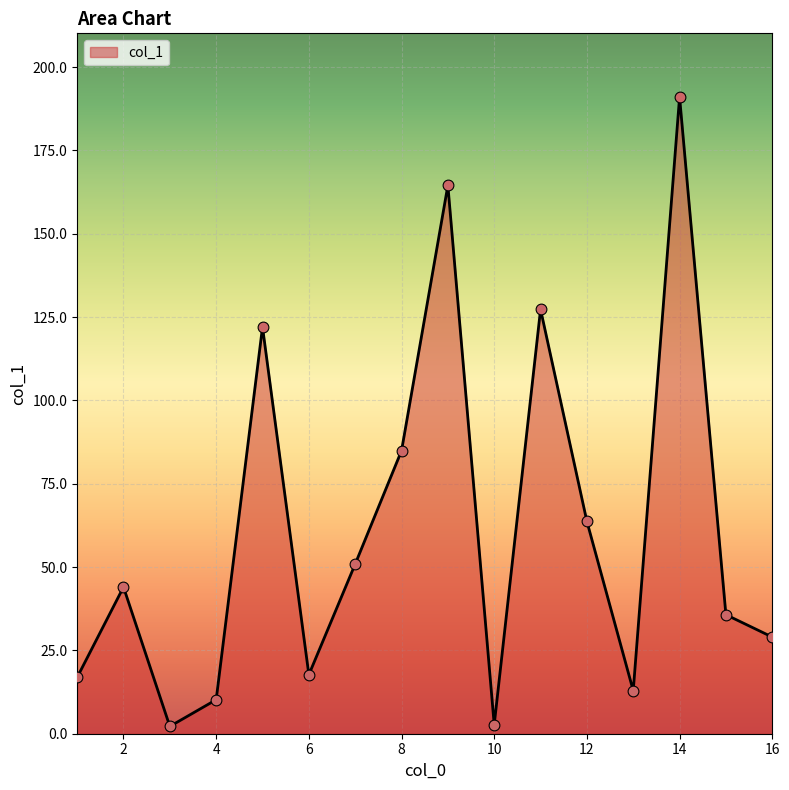

What is the difference between the maximum and minimum values?

188.8